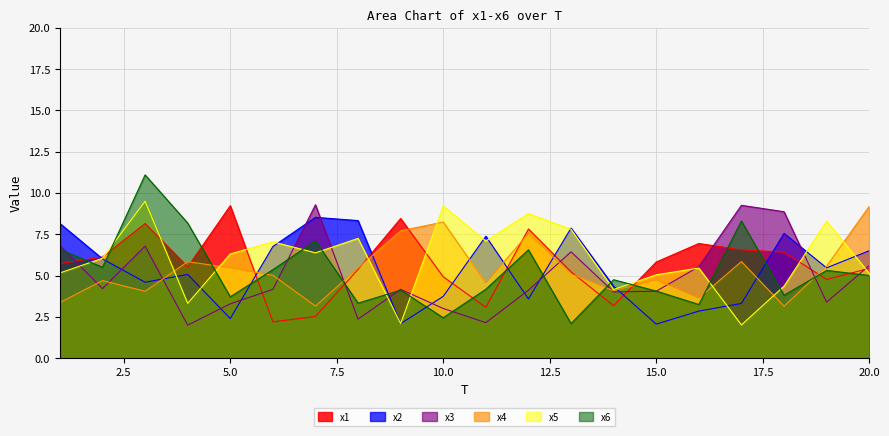

What is the average value of the x6 series?

5.2